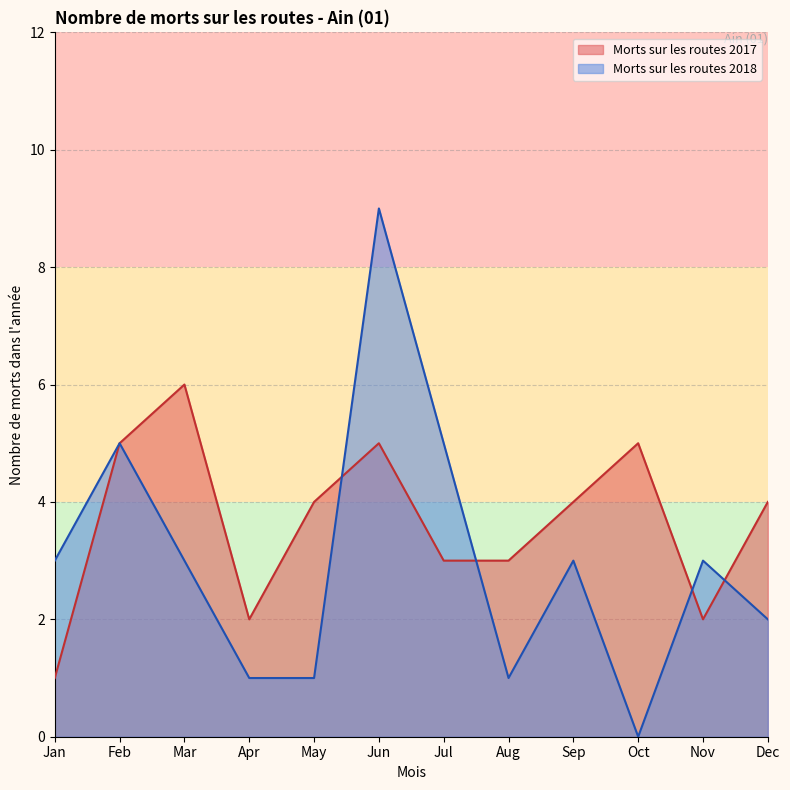

Where does the nb-morts-routes-2017 series first go above 4?

Feb